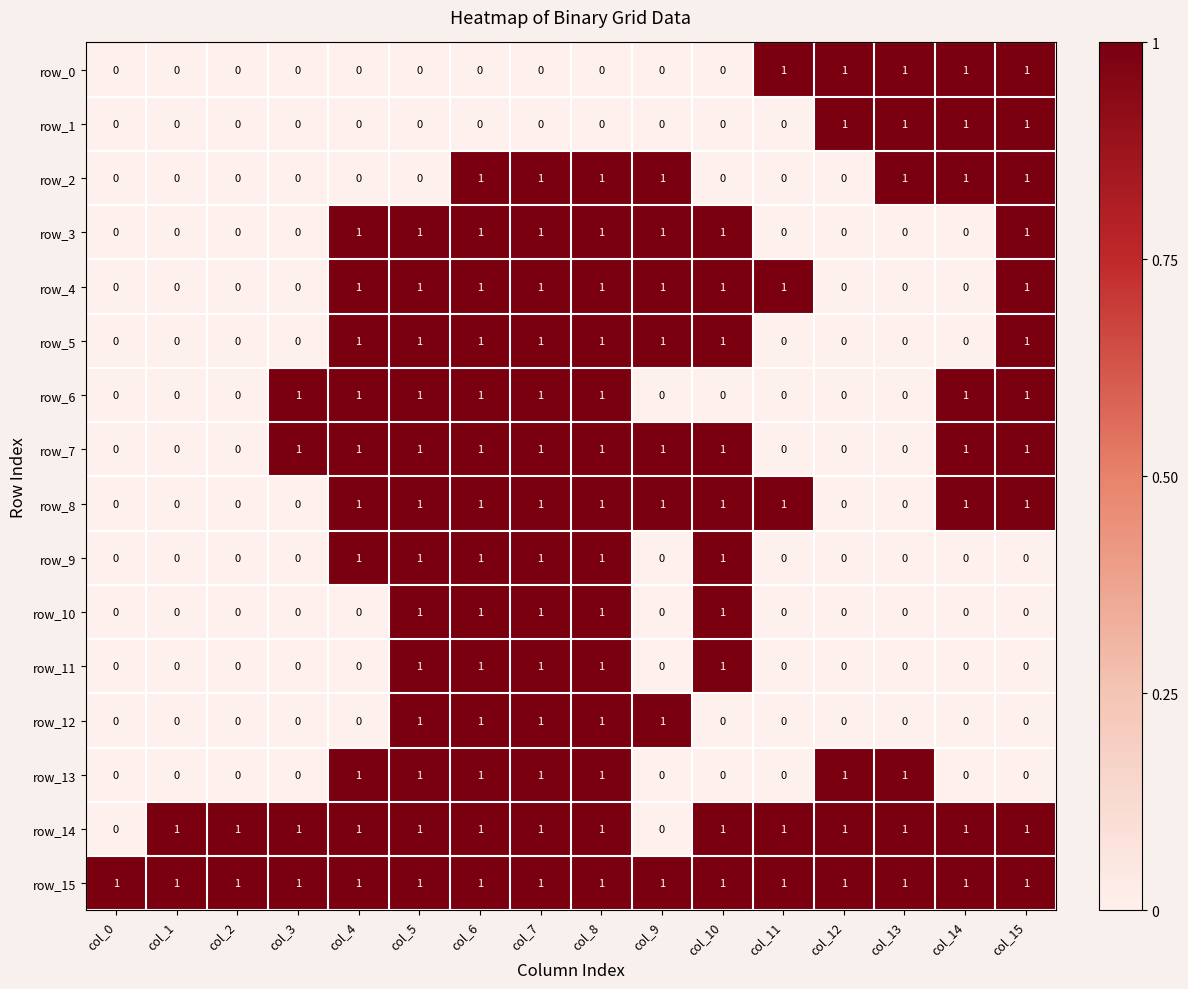

How many row_8 values are between 0 and 1?

16